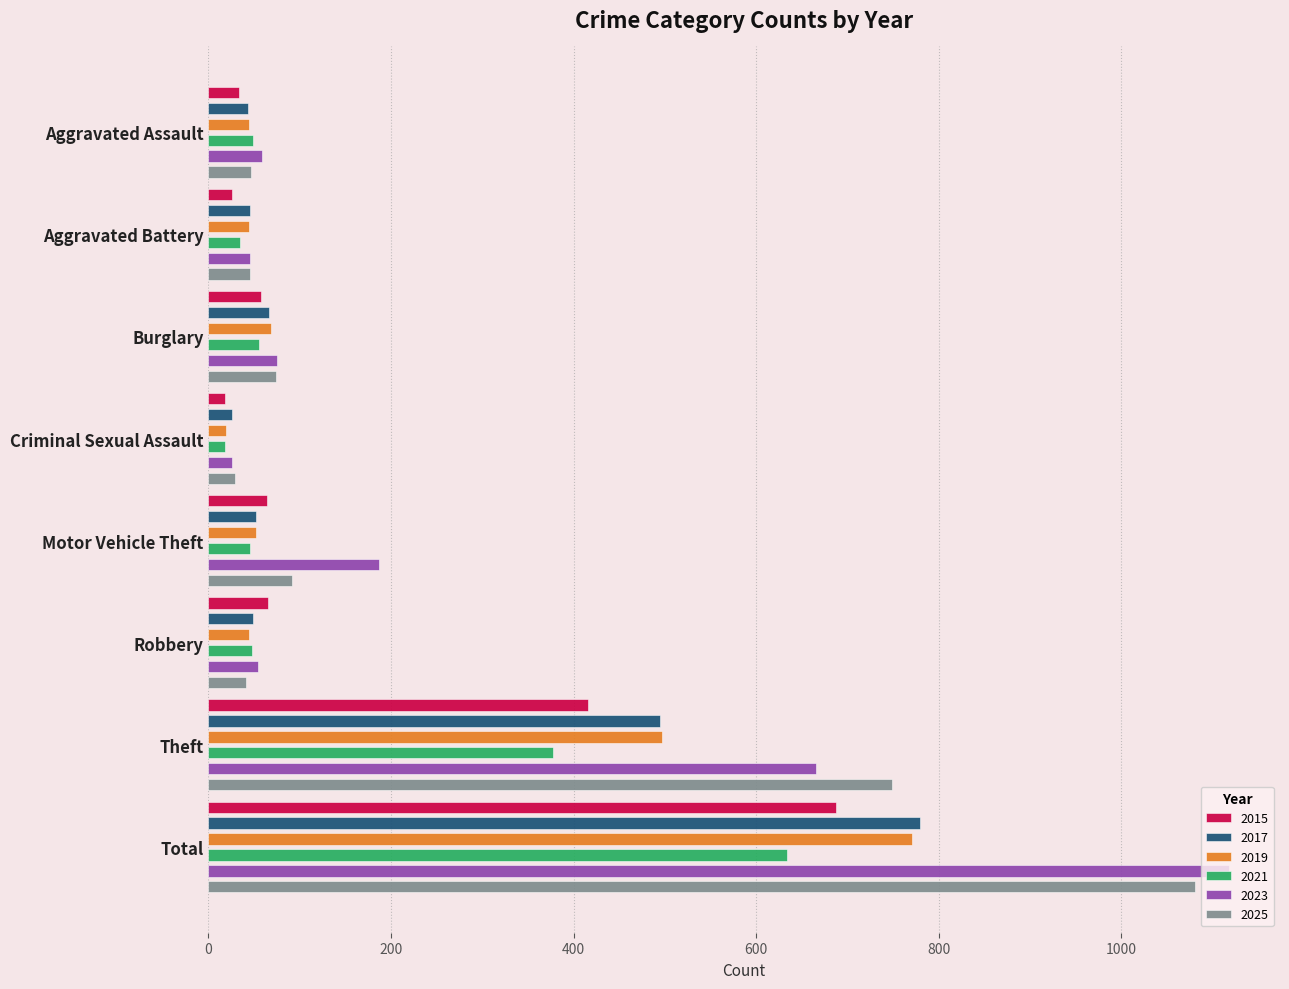

What is the maximum value for 2015?

688